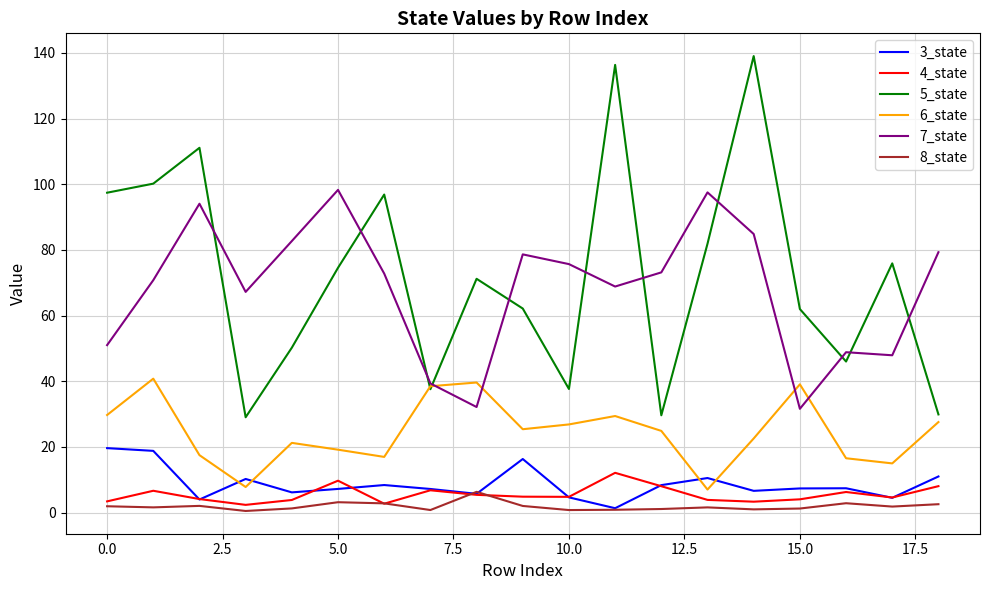

Which series has the largest range (max minus min)?

5_state